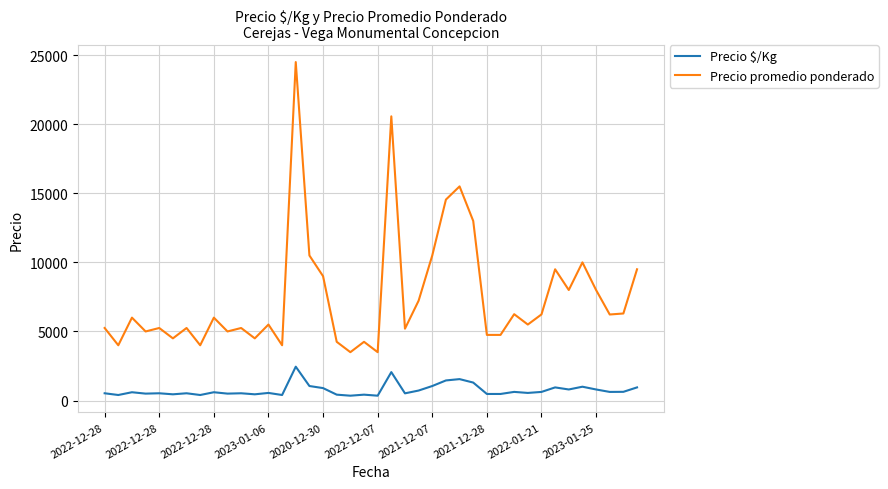

Count the number of data series in this chart.

2